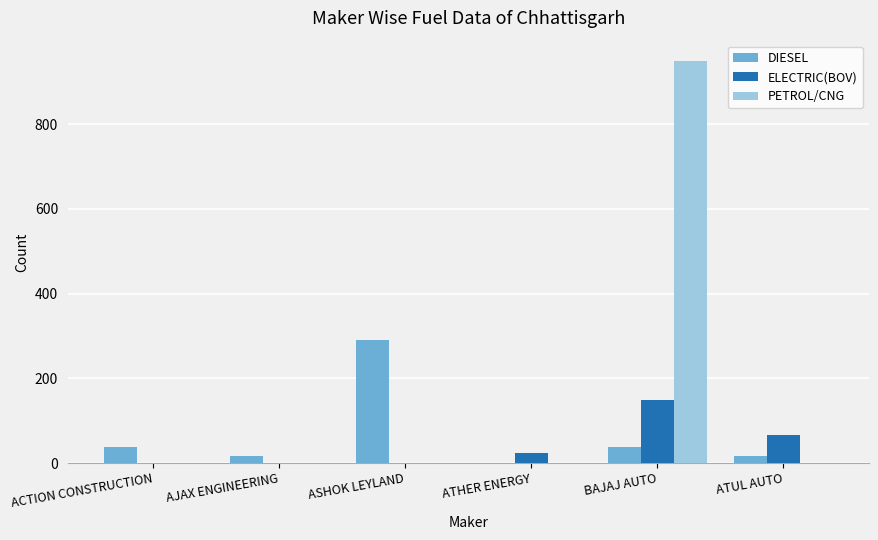

How many data points does each series have?

6